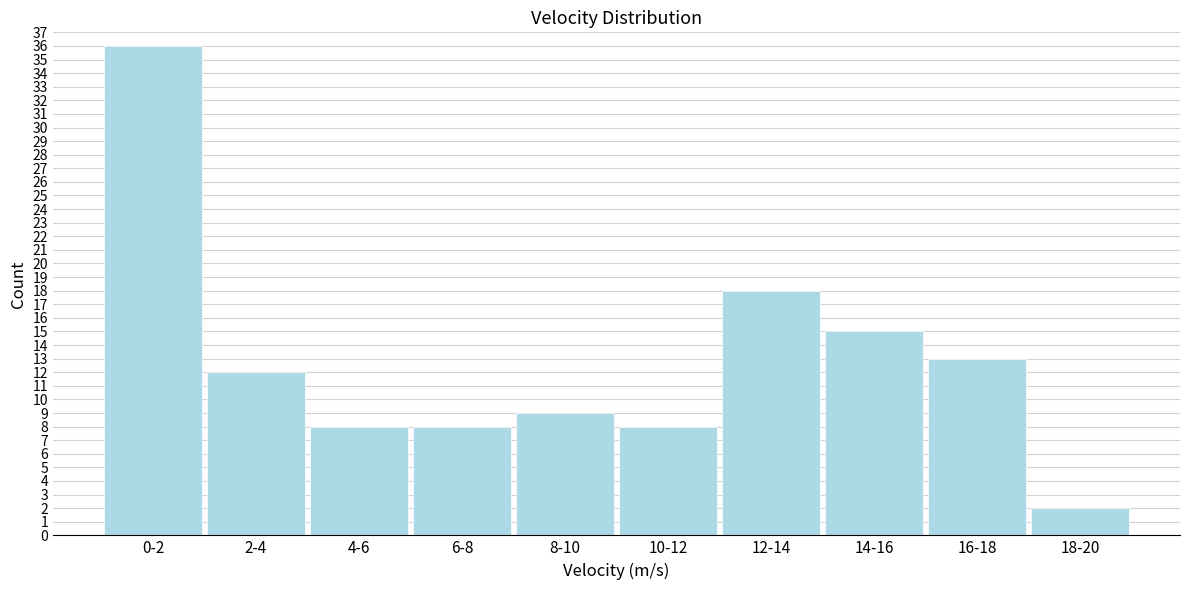

Reading left to right, extract all data points from this chart.

36	12	8	8	9	8	18	15	13	2